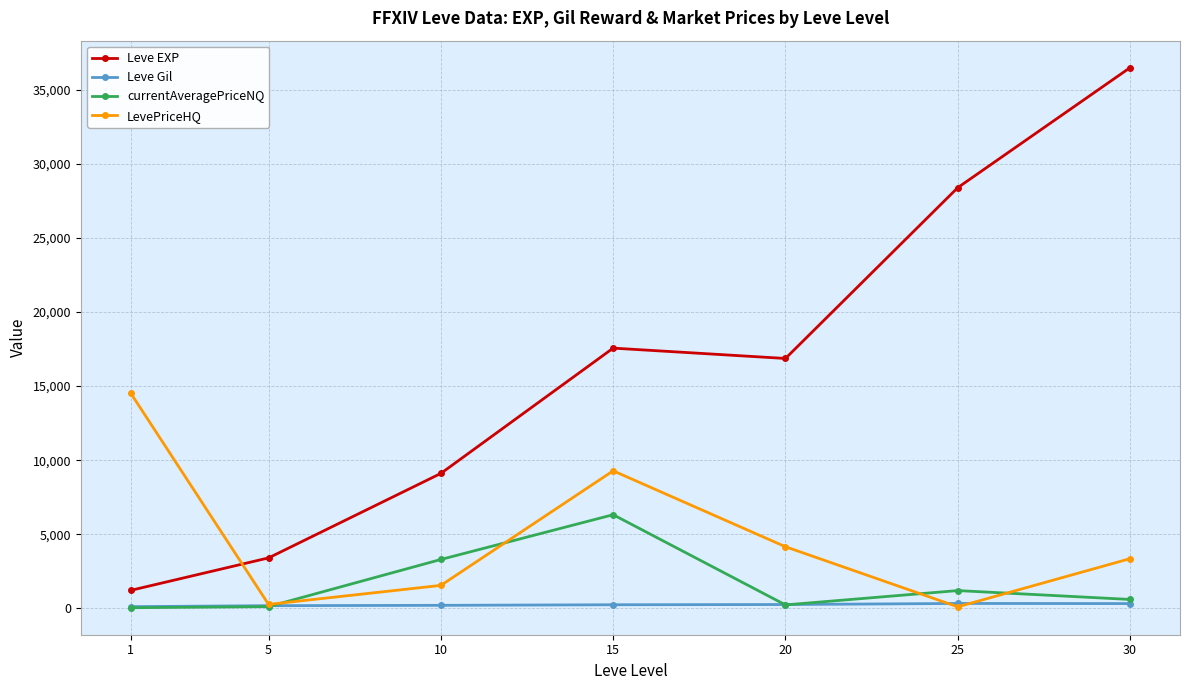

Count the number of data series in this chart.

4